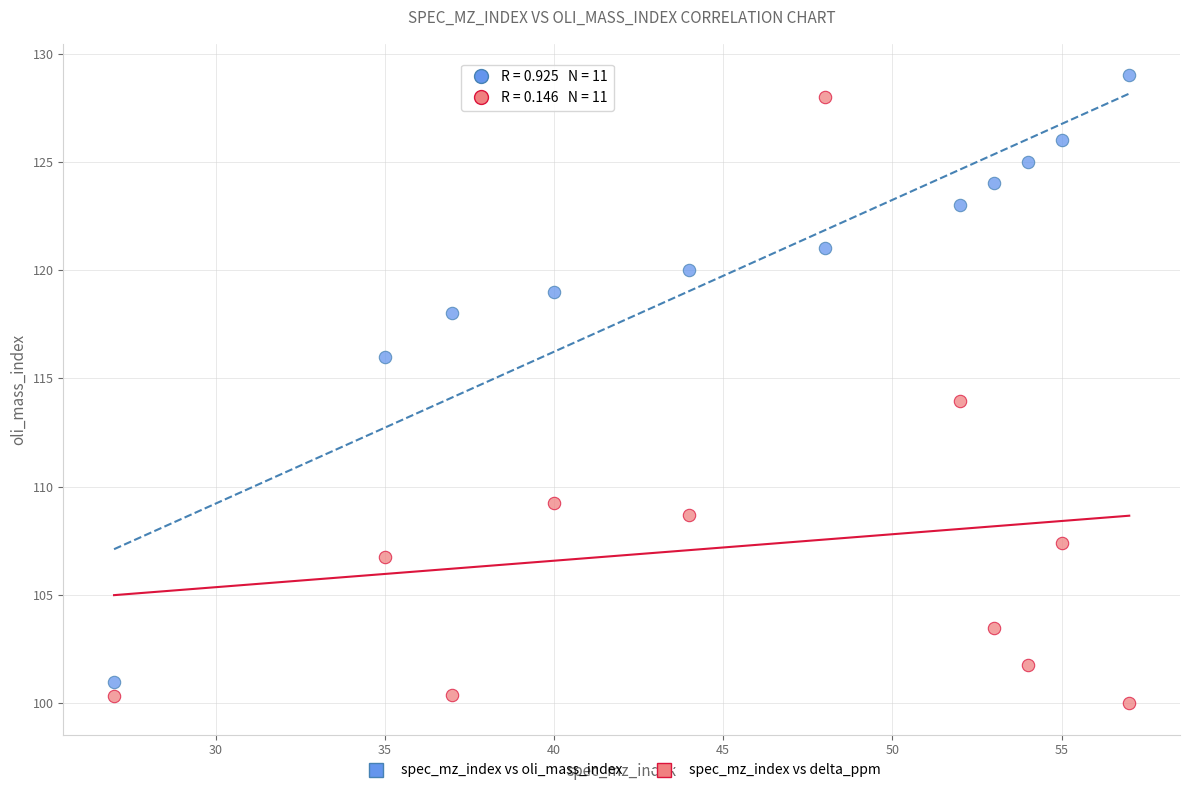

Across all data points, what is the range of X values (max minus min)?

30.0